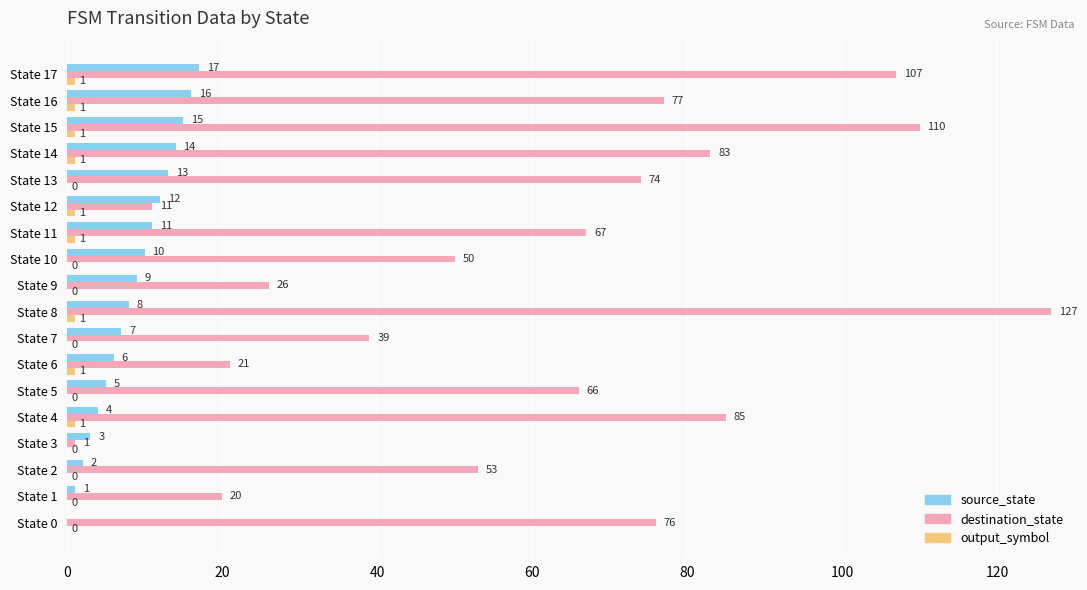

What is the approximate value of destination_state at State 10?

50